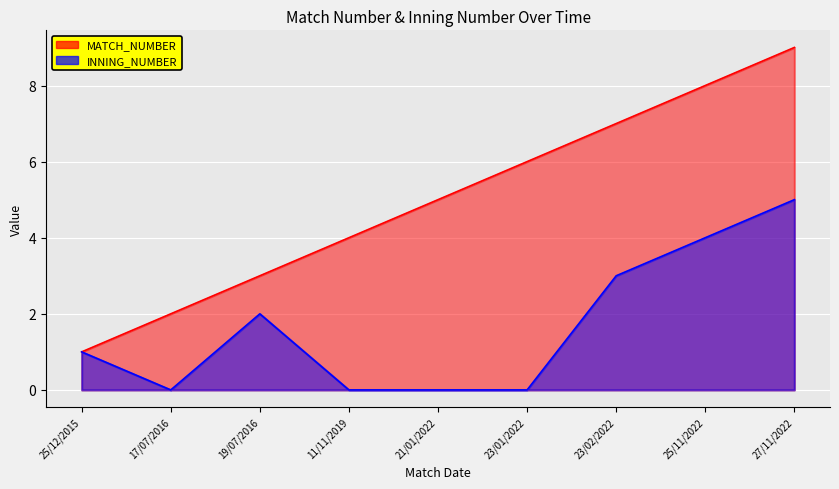

Is it true that INNING_NUMBER equals 1 at 25/12/2015?

True